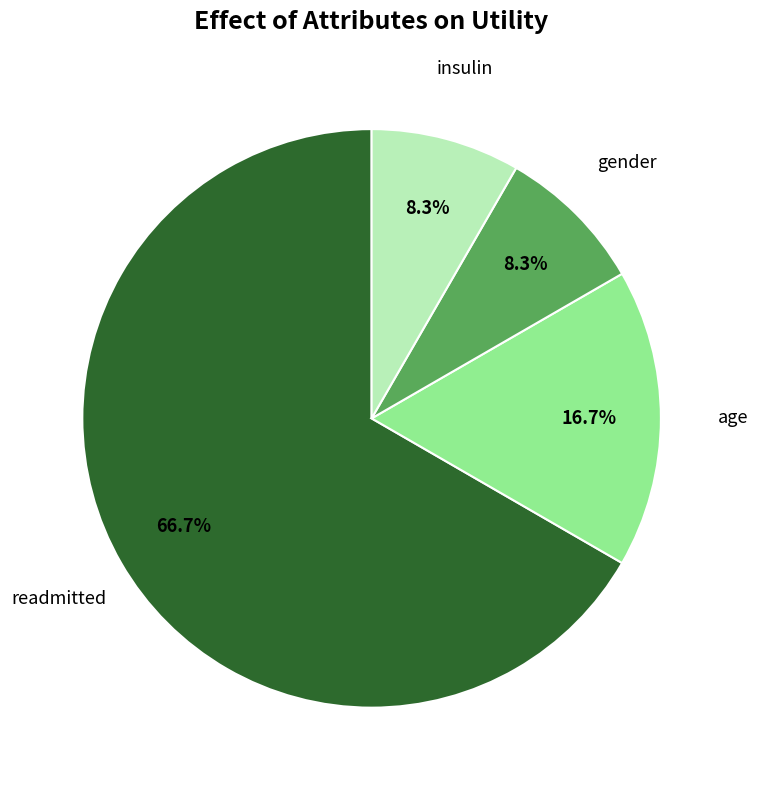

Does readmitted represent more than half of the total?

Yes